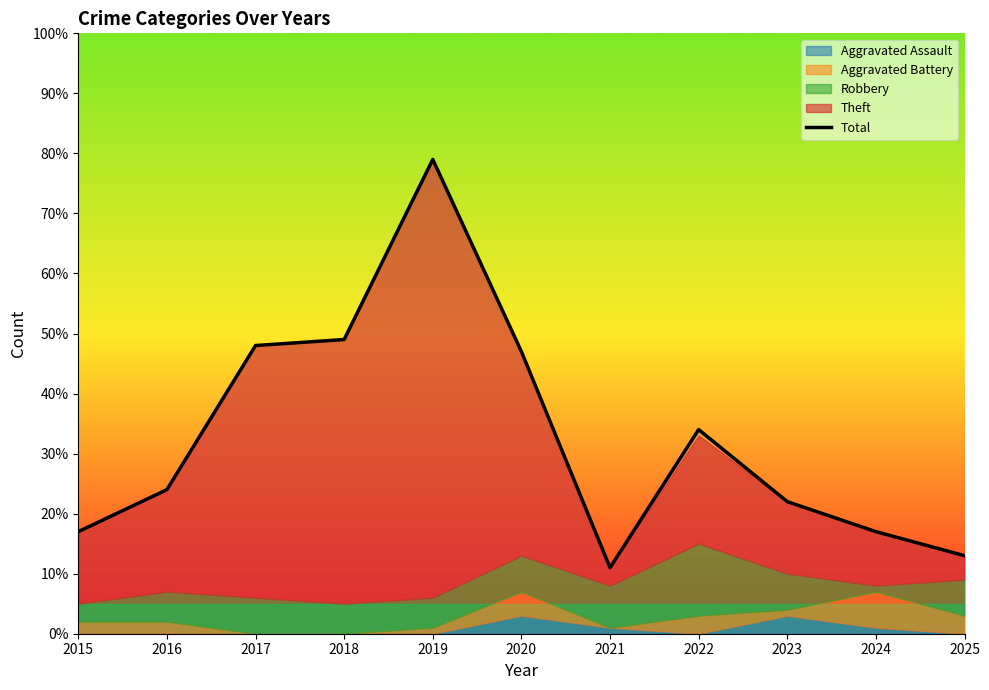

At which label is the value closest to 45?

2020